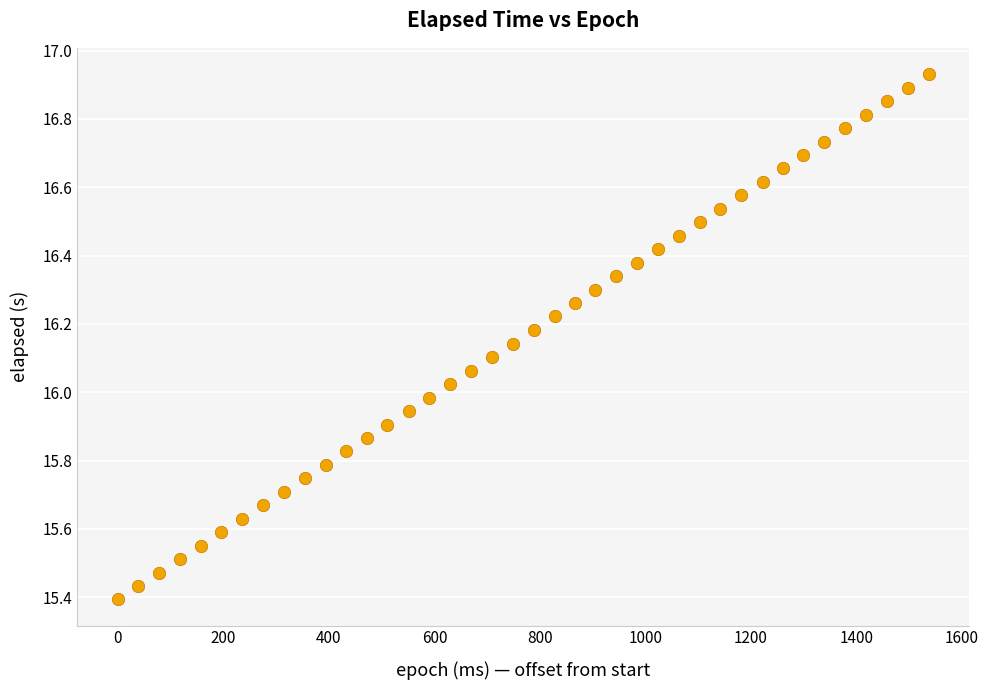

What is the range of X values (max minus min)?

1537.0